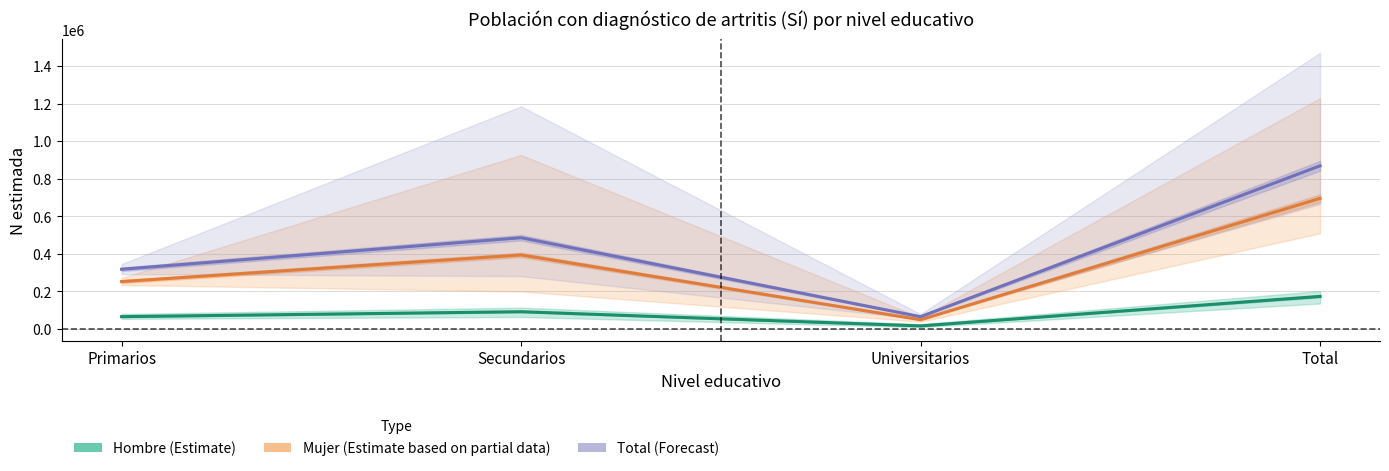

Which series has the largest range (max minus min)?

Total (Forecast)